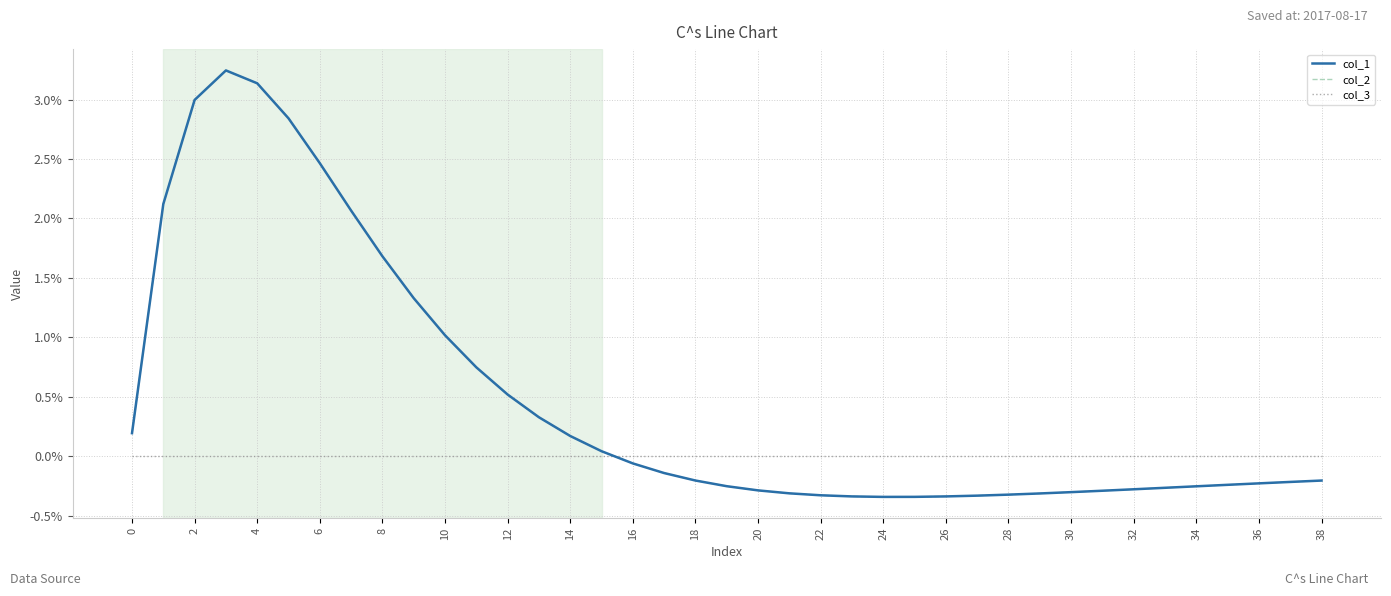

Does the chart have visible grid lines?

Yes